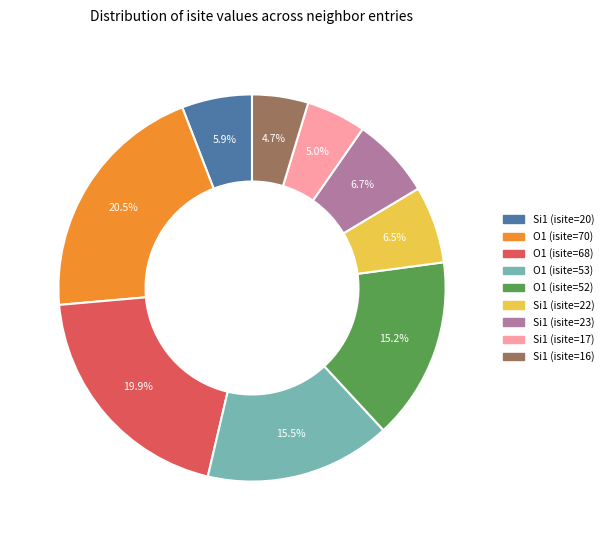

How many slices are in this pie chart?

9